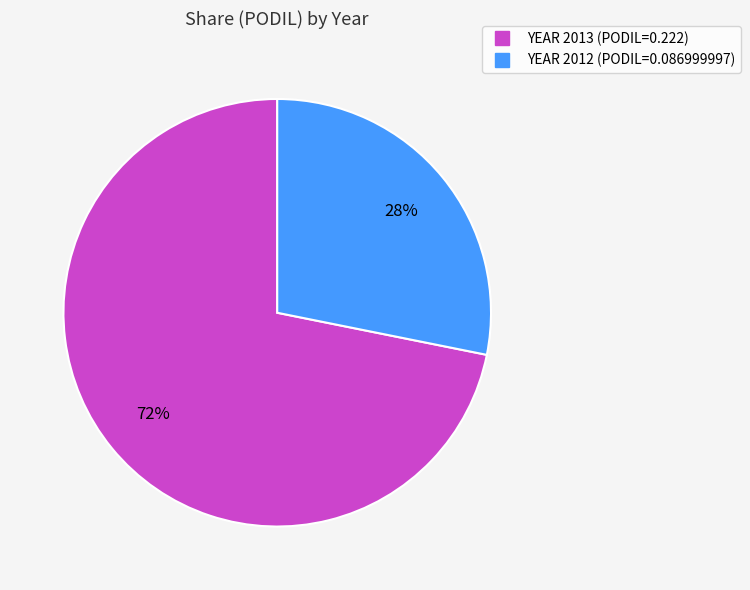

To the nearest percent, what is the average slice percentage?

50%